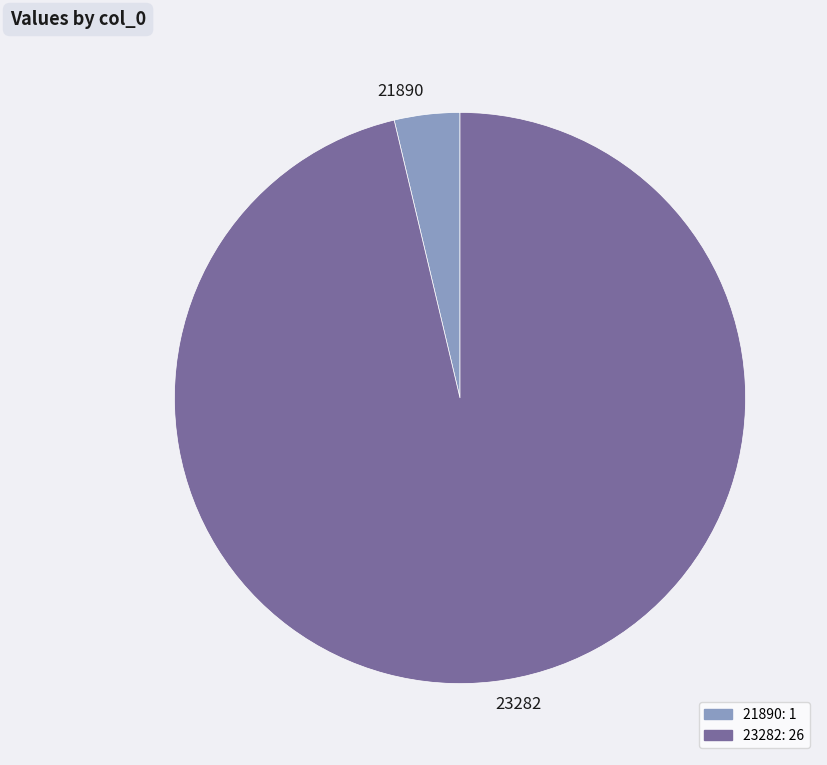

Which has a higher value, 21890 or 23282?

23282